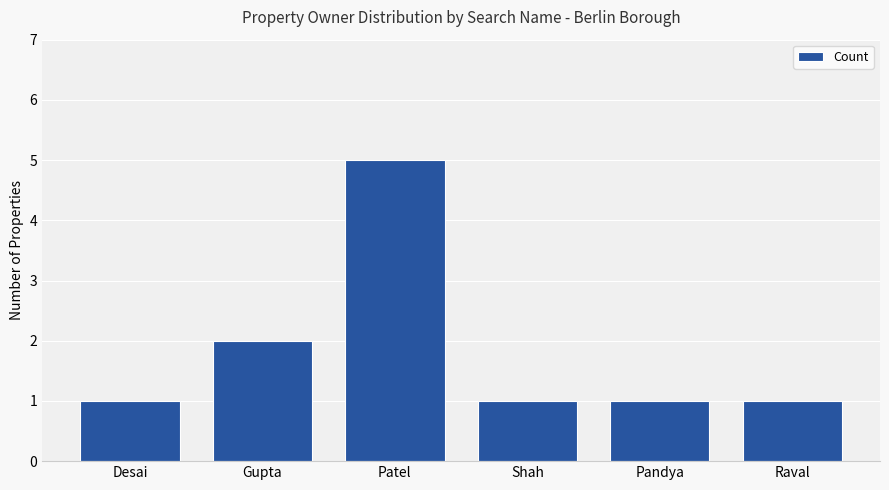

At which category does the chart reach its peak across all series?

Patel